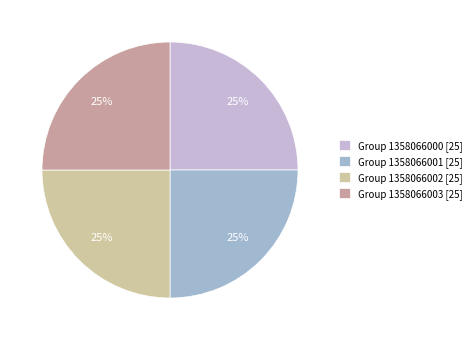

Approximately how many times larger is the value at Group 1358066001 [25] compared to Group 1358066003 [25]?

1.0